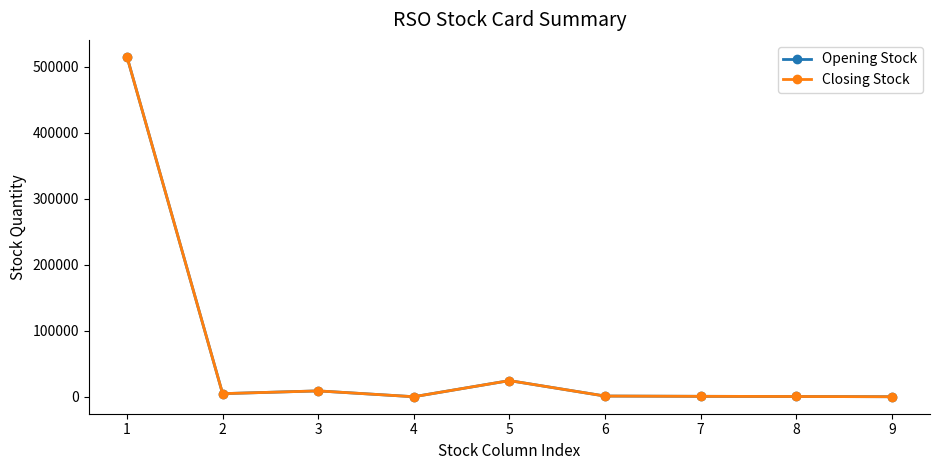

Does the chart have visible grid lines?

No